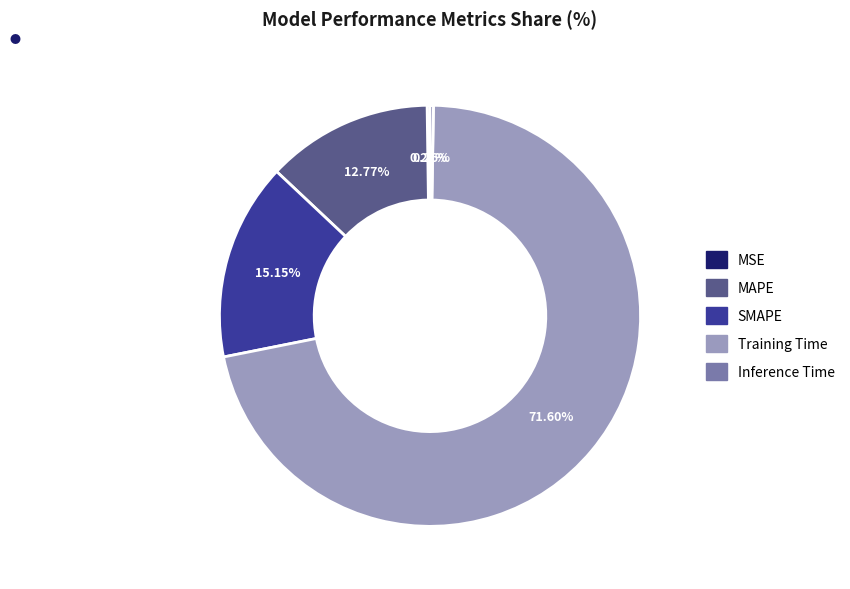

Combined, do SMAPE and MAPE account for over 50%?

No